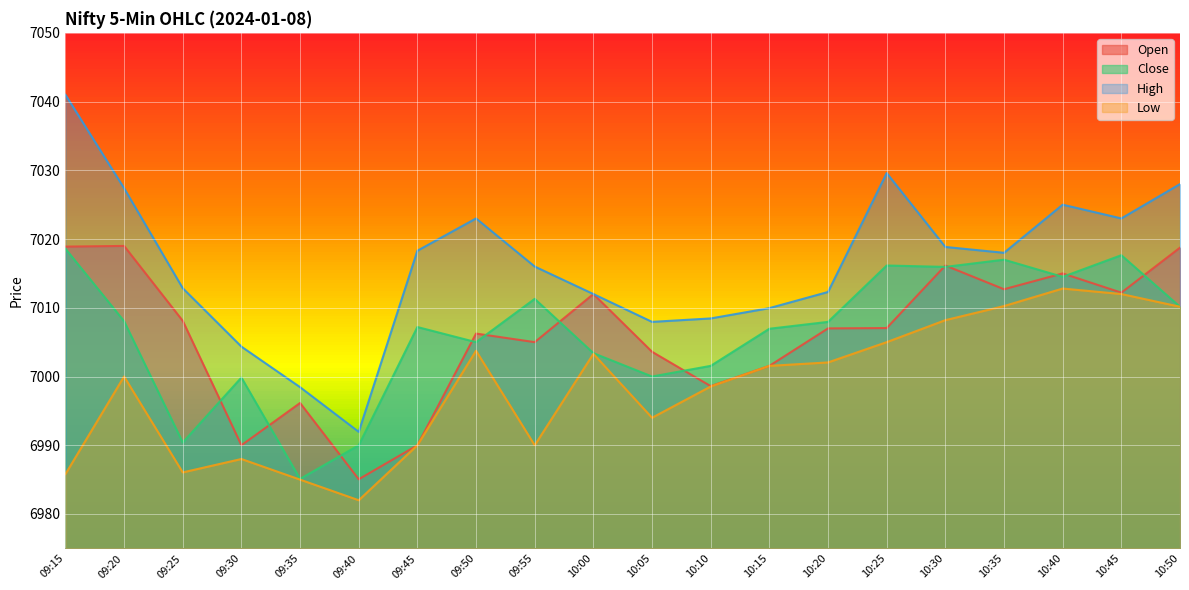

At which label is Open closest to 7002?

10:15